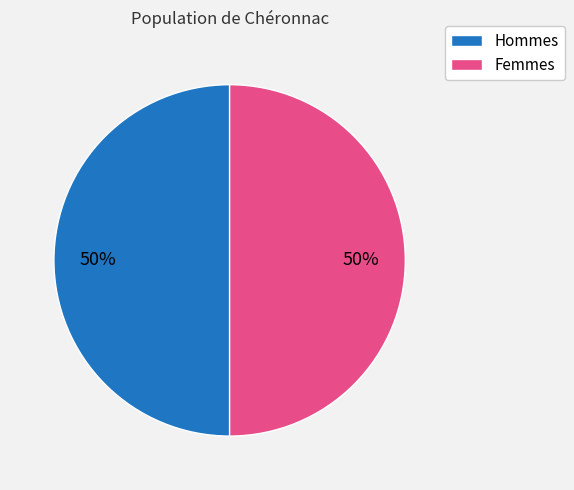

To the nearest percent, what is the average slice percentage?

50%